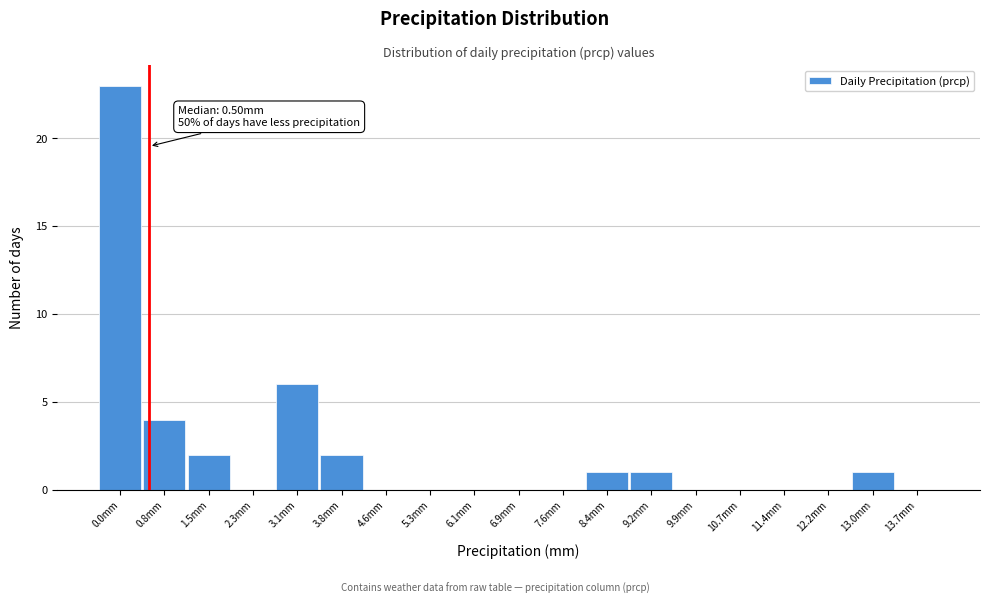

Reading right to left, extract all data points from this chart.

13.7mm=0	13.0mm=1	12.2mm=0	11.4mm=0	10.7mm=0	9.9mm=0	9.2mm=1	8.4mm=1	7.6mm=0	6.9mm=0	6.1mm=0	5.3mm=0	4.6mm=0	3.8mm=2	3.1mm=6	2.3mm=0	1.5mm=2	0.8mm=4	0.0mm=23